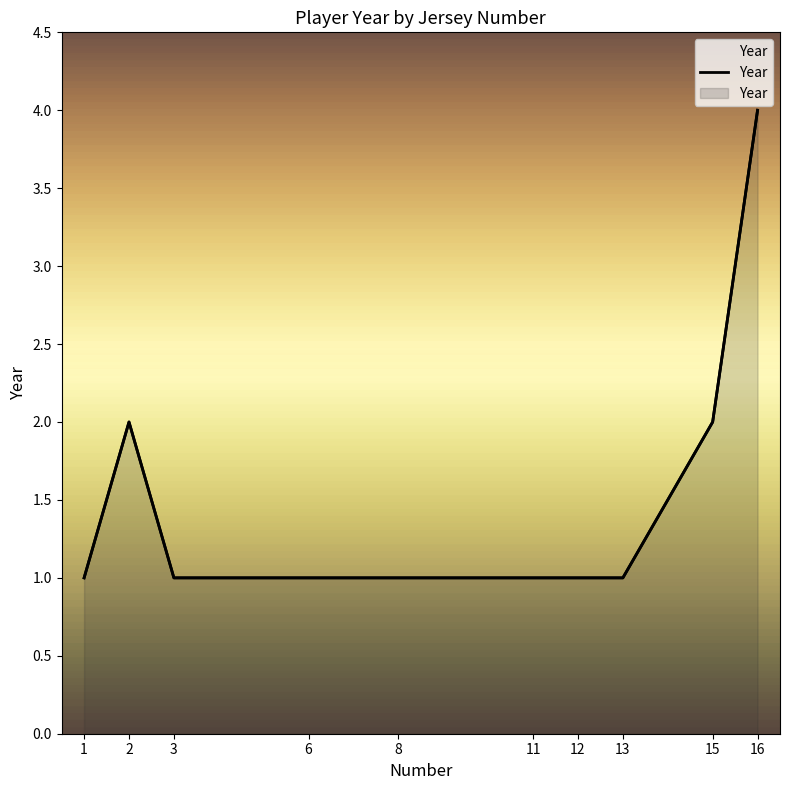

Which category has the lowest value across all series?

1